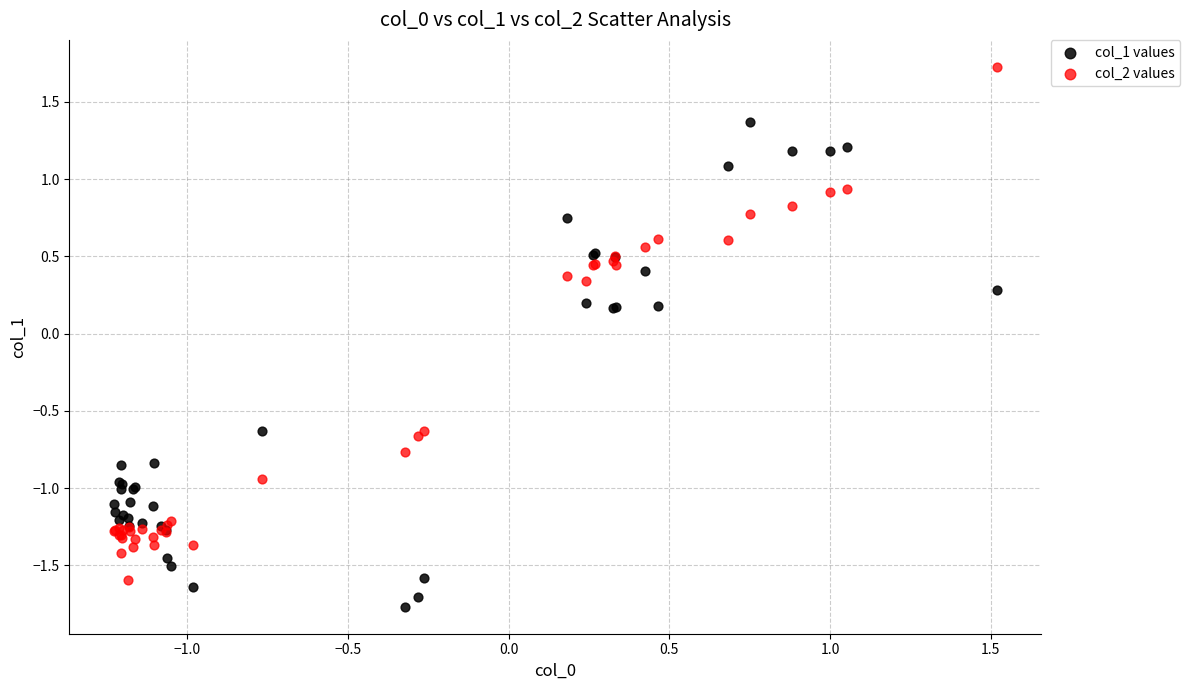

Which series has the widest spread of Y values?

col_2 values